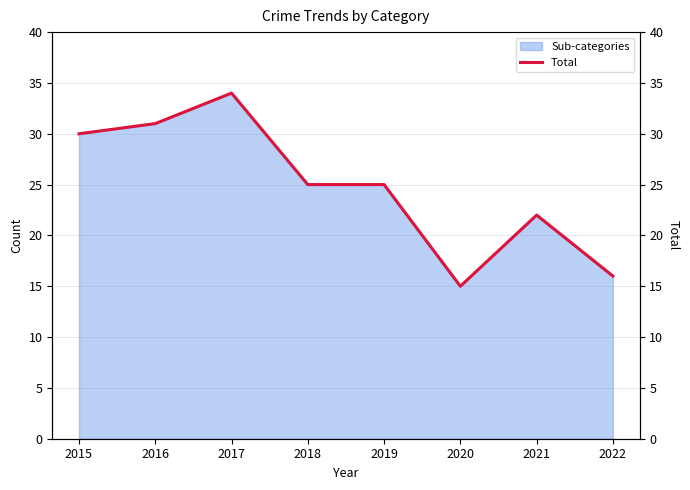

What is the sum of all values?

198